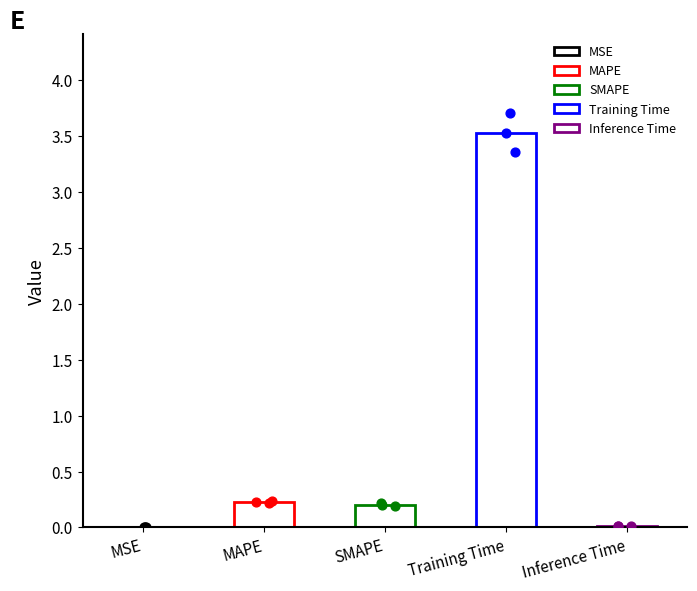

Between Training Time and SMAPE, which is larger?

Training Time